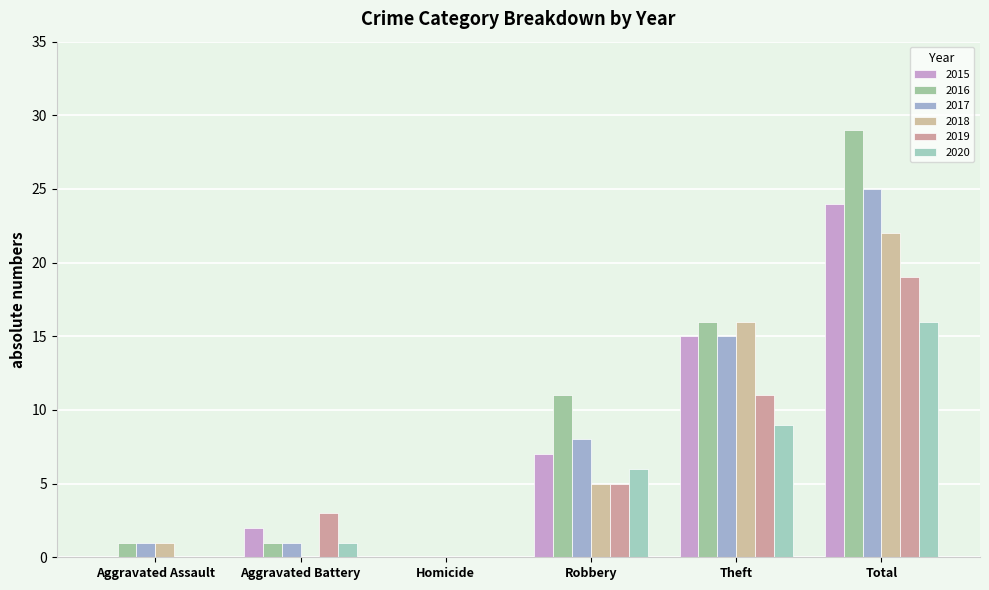

Is it true that 2015 equals 24 at Total?

True